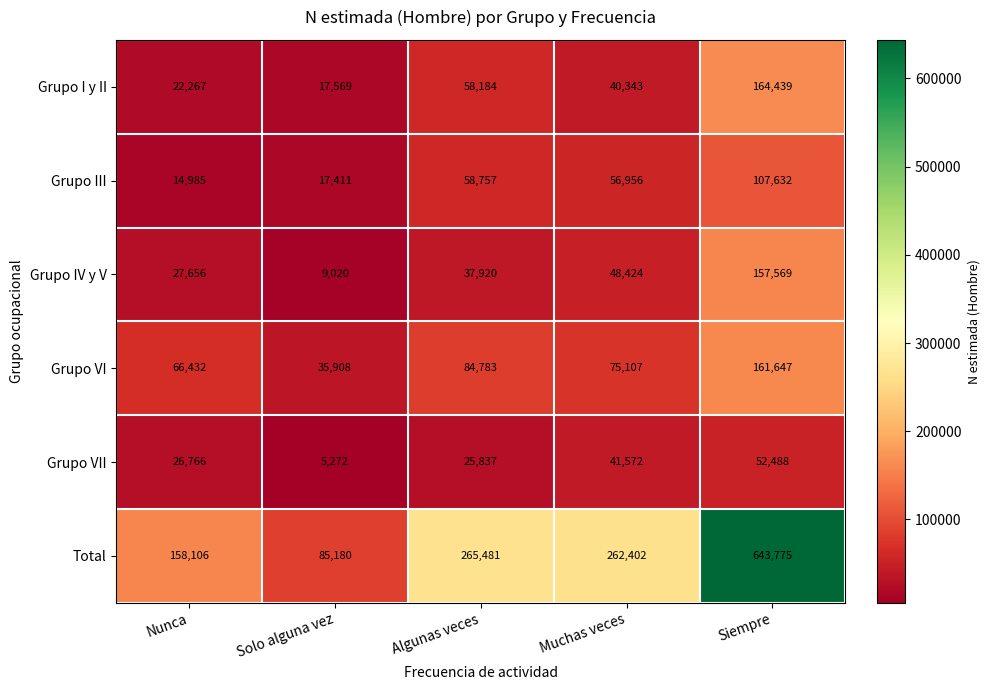

Rank the series by their maximum value, from lowest to highest.

Grupo VII, Grupo III, Grupo IV y V, Grupo VI, Grupo I y II, Total